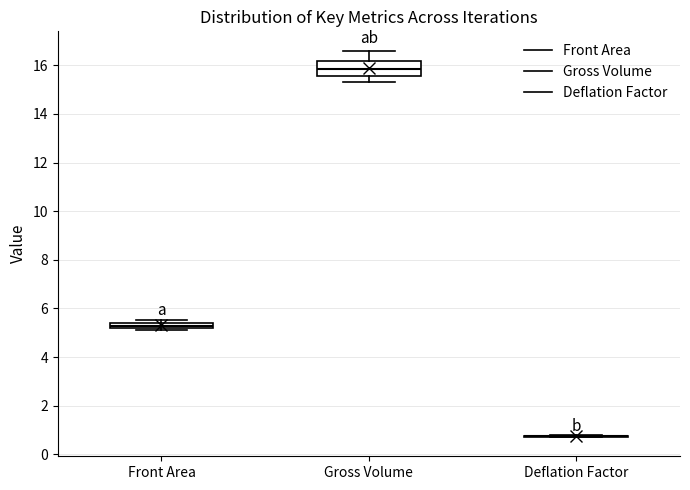

Where does the median line of the box for Gross Volume sit on the y-axis? The values are not printed on the chart, so give them approximately, as read against the axis.

15.8